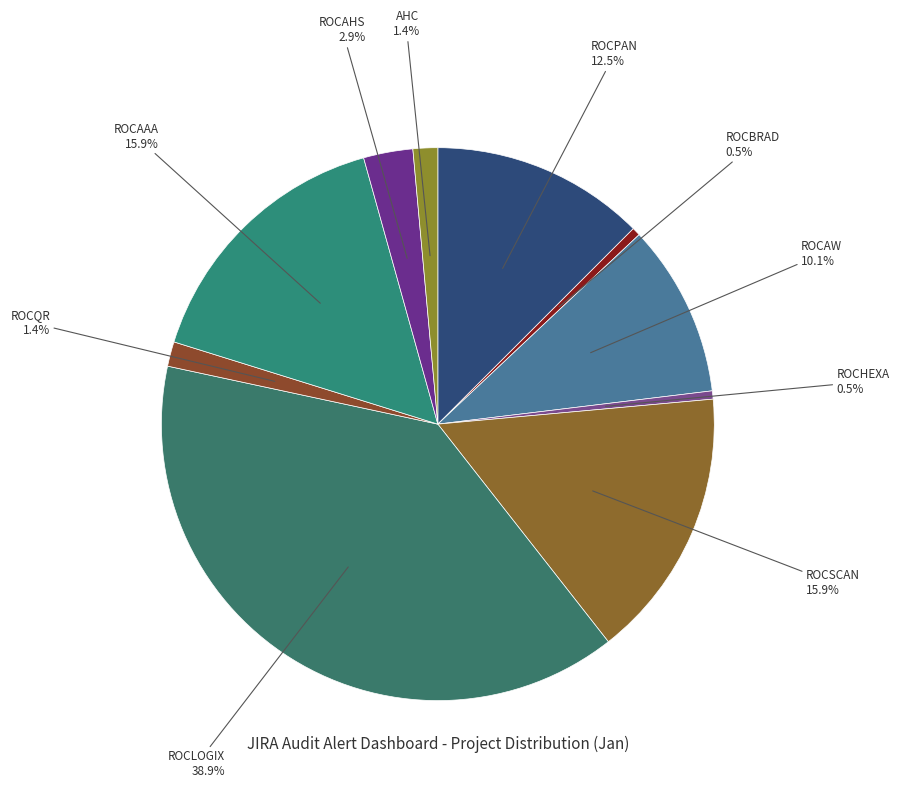

How many slices are in this pie chart?

10